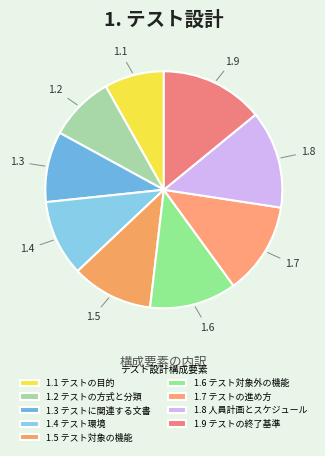

To the nearest percent, what portion does 1.4 テスト環境 represent?

10%